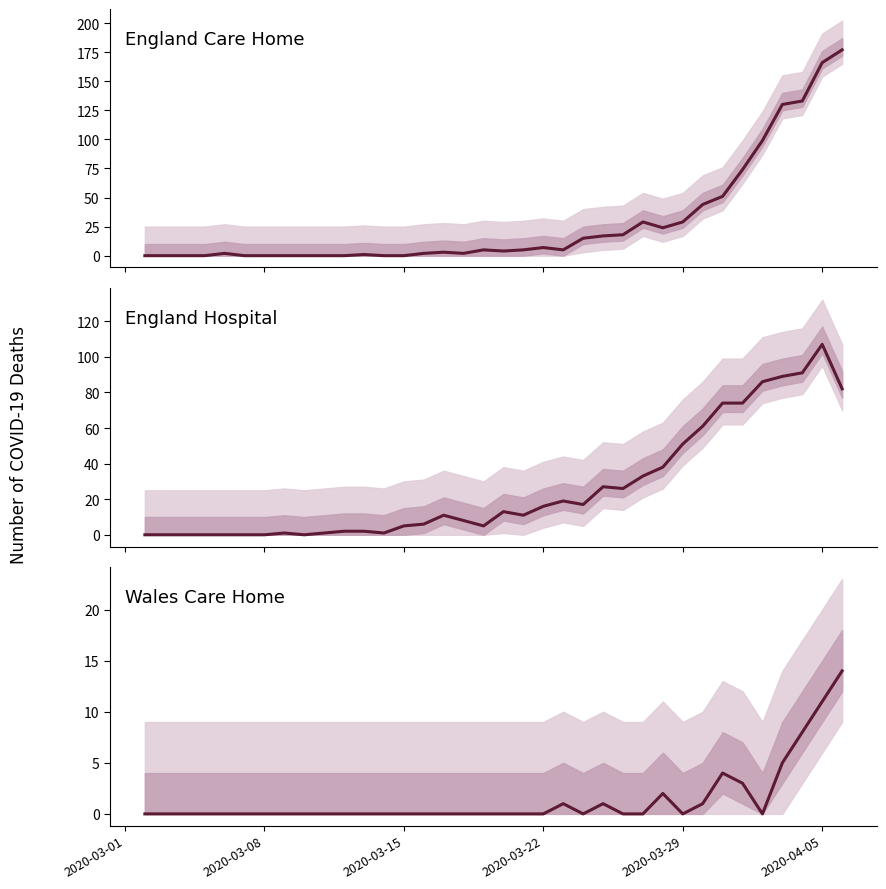

In England Care Home, how many points are higher than both neighbors (excluding endpoints)?

6